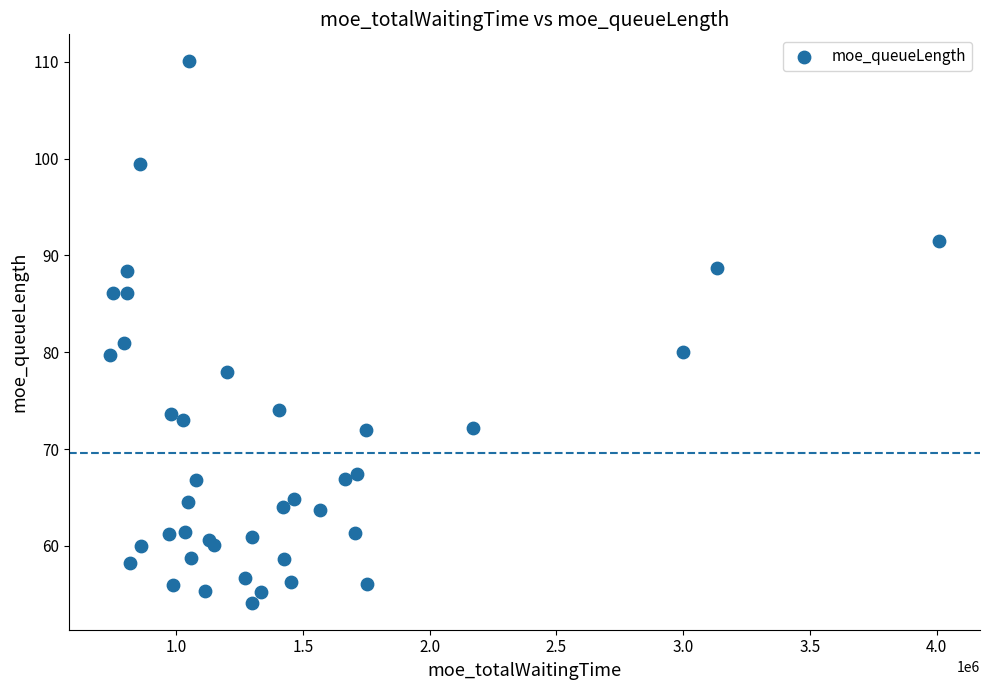

What Y value in the scatter plot is closest to 82?

81.0